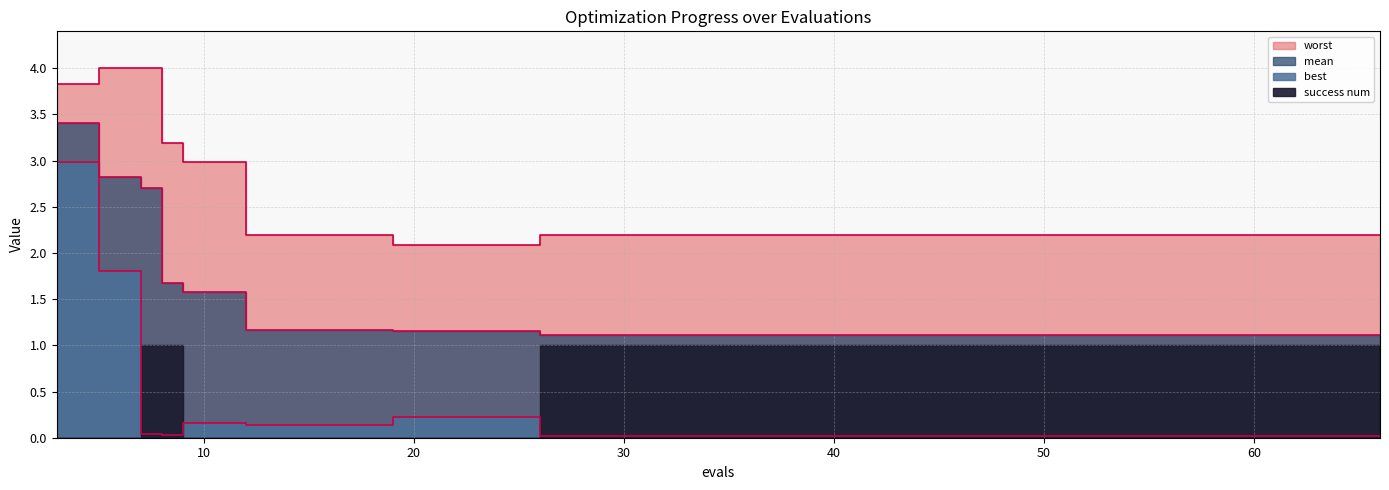

True or false: best and mean cross at least once.

False